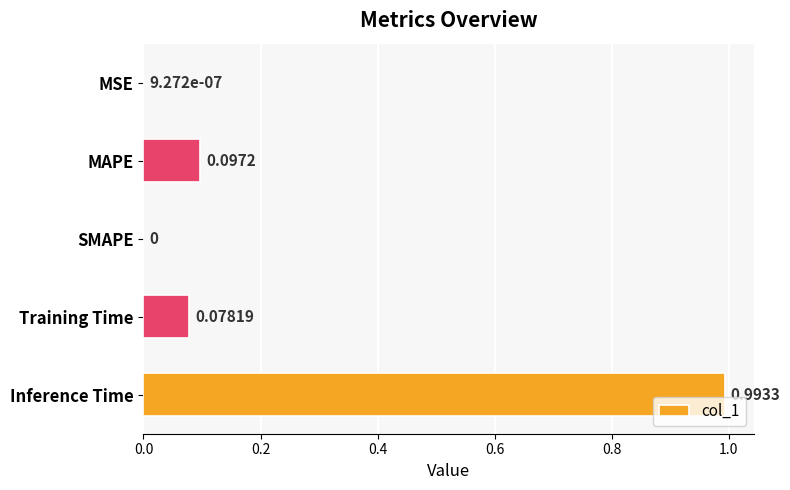

Between Training Time and MSE, which is larger?

Training Time